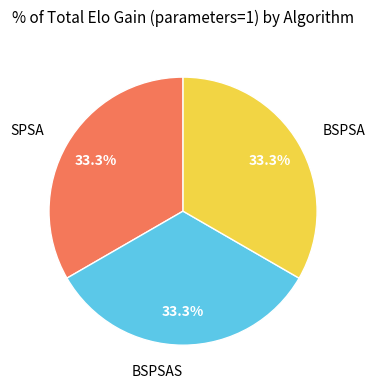

To the nearest percent, what portion does BSPSAS represent?

33%